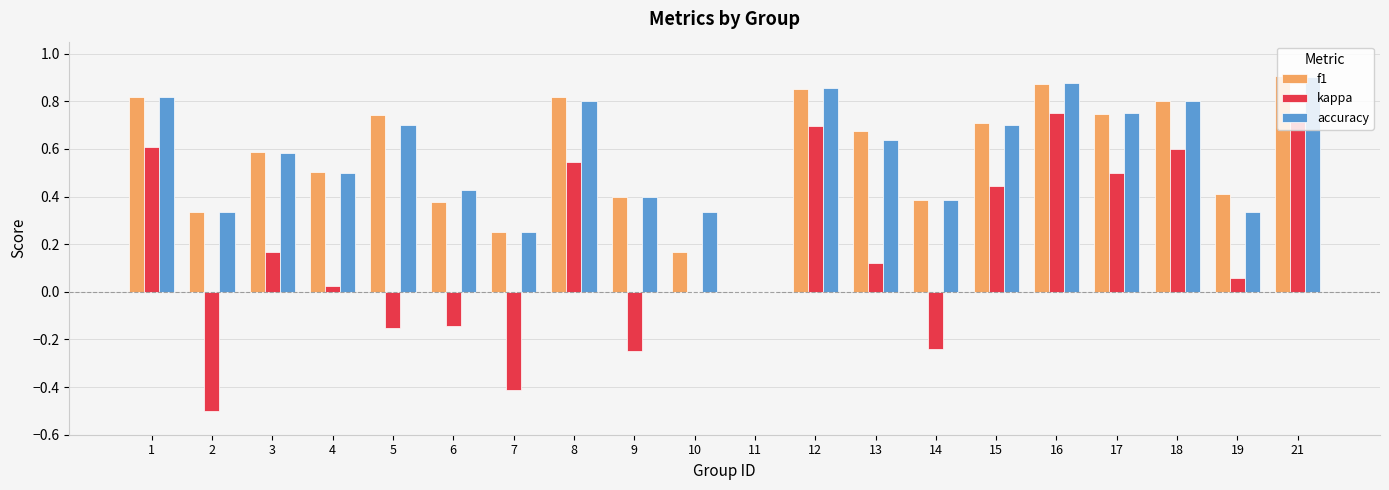

What is the total value across all series at 21?

2.5